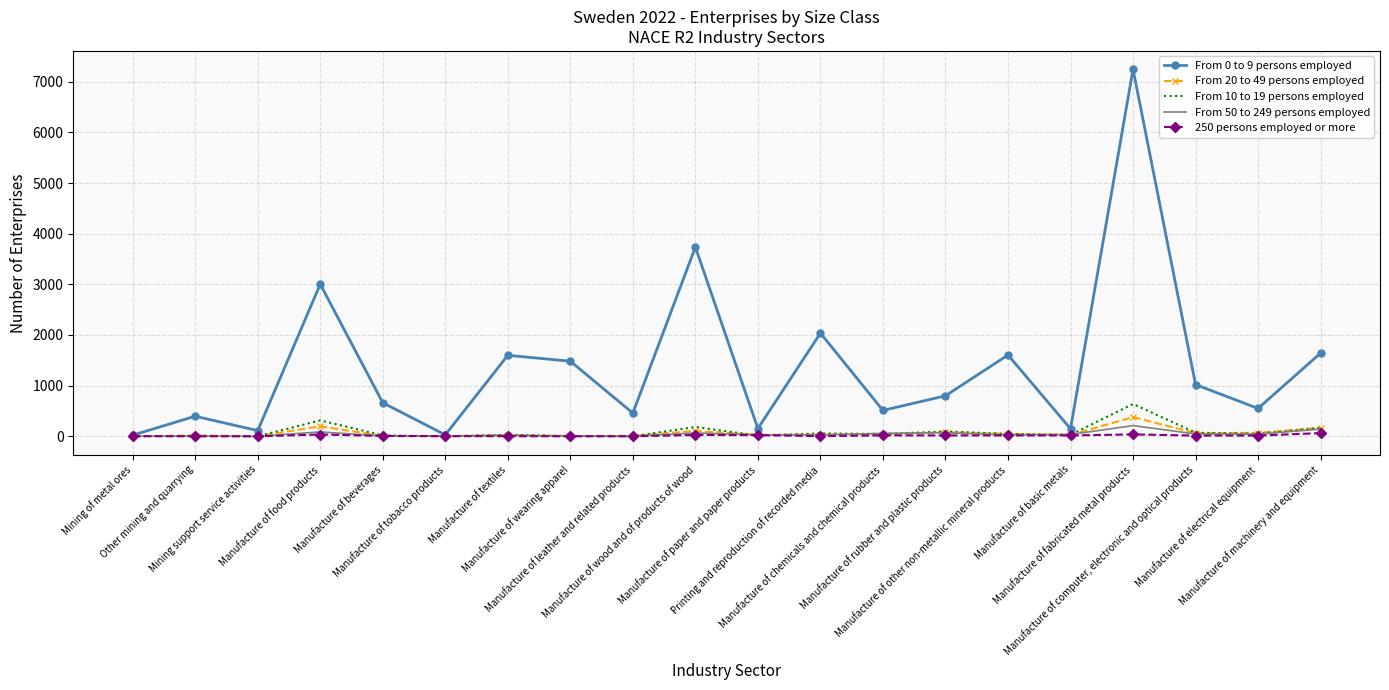

Which series has the largest range (max minus min)?

From 0 to 9 persons employed